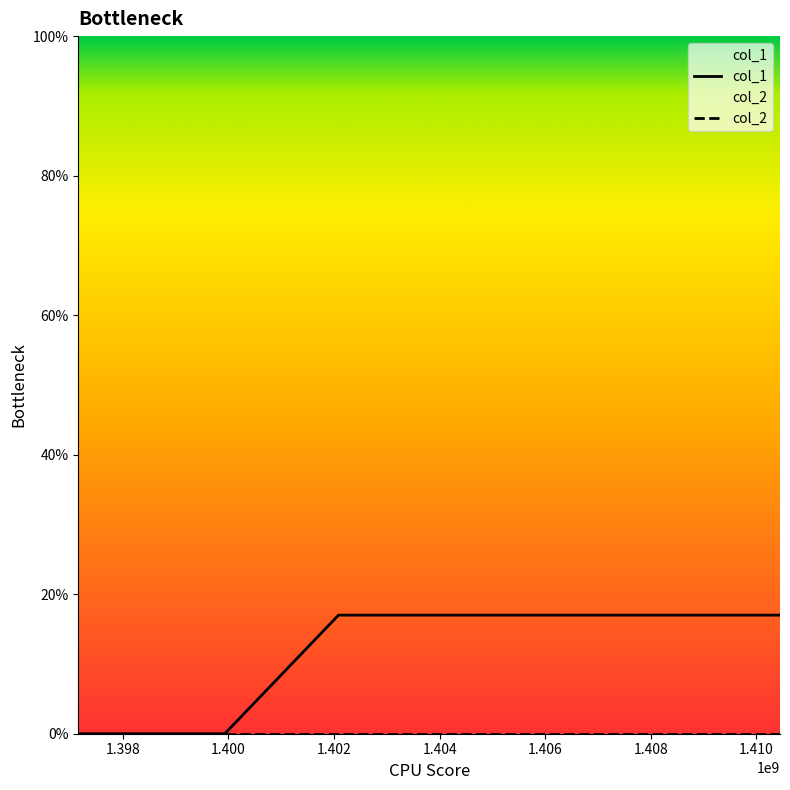

Which series has the widest spread of values?

col_1